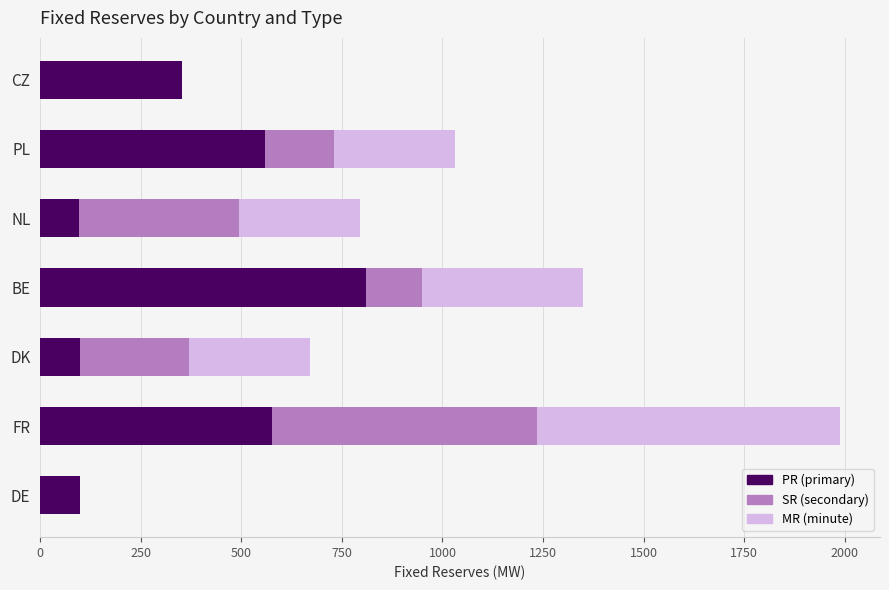

What is the average value of the PR (primary) series?

371